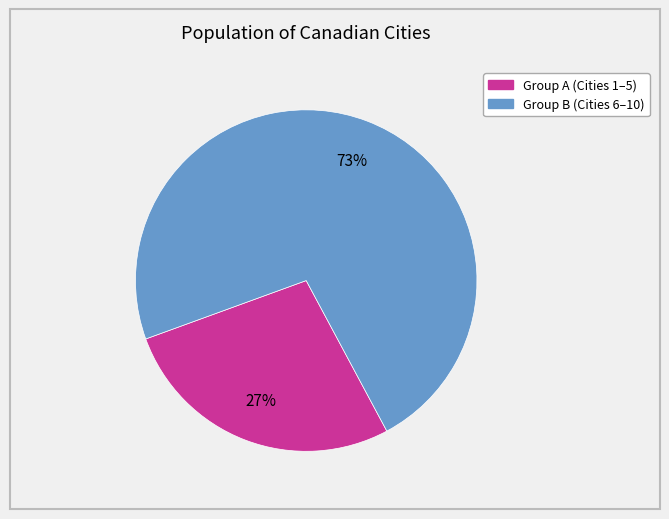

To the nearest percent, what is the average slice percentage?

50%